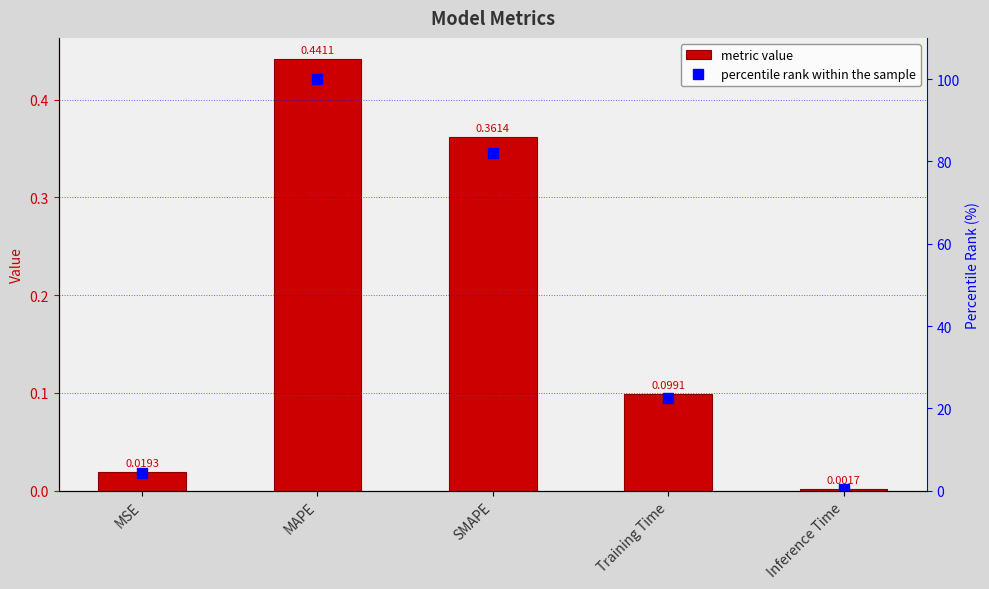

The value of col_1 at MSE is 0.0. True or false?

False